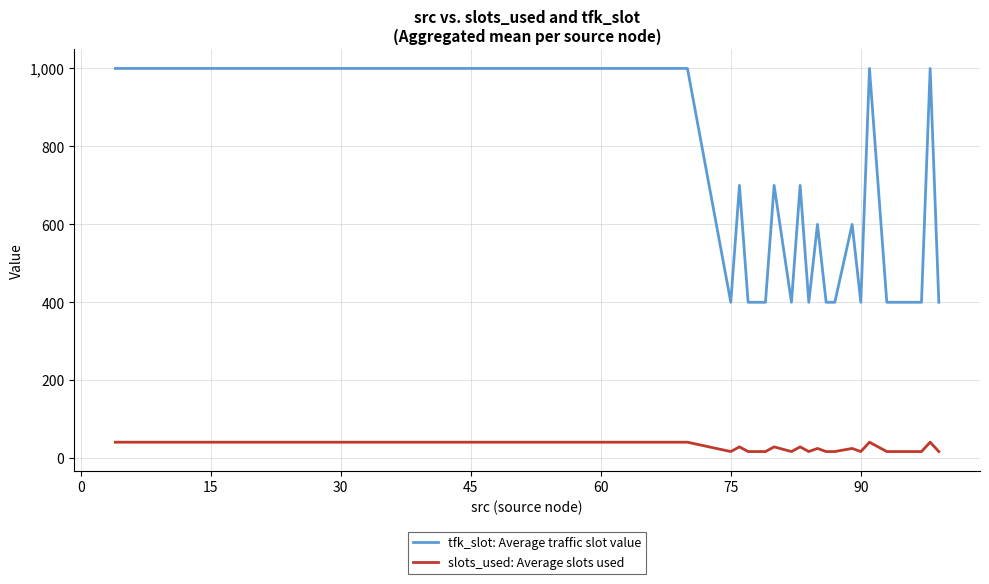

Which series has the largest total across all categories?

tfk_slot: Average traffic slot value